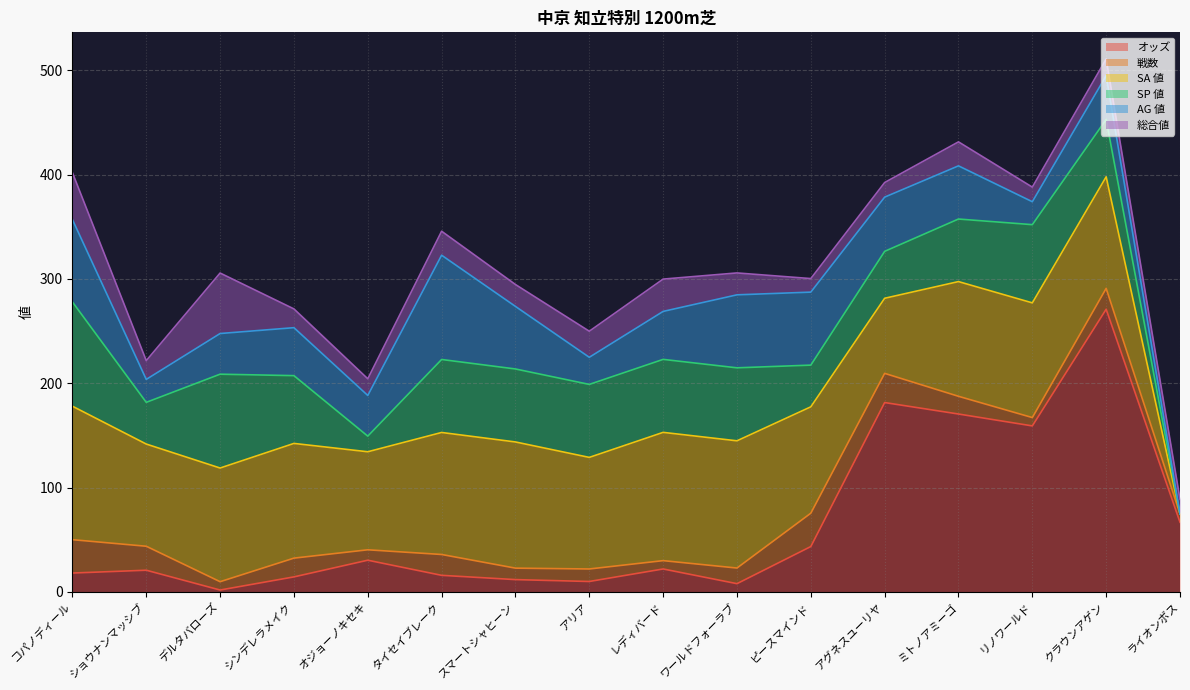

Which series ends up on top after the final intersection of 戦数 and オッズ?

オッズ